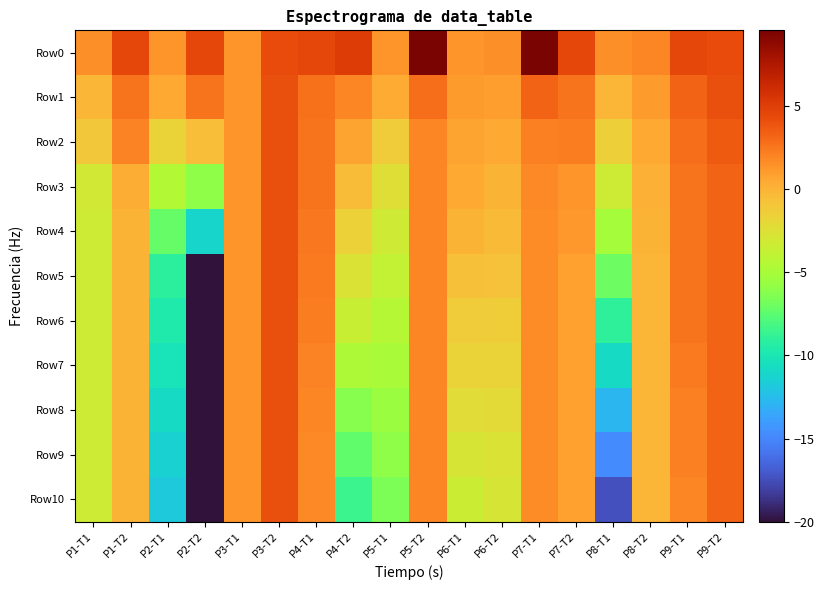

What is the smallest value displayed?

-20.0